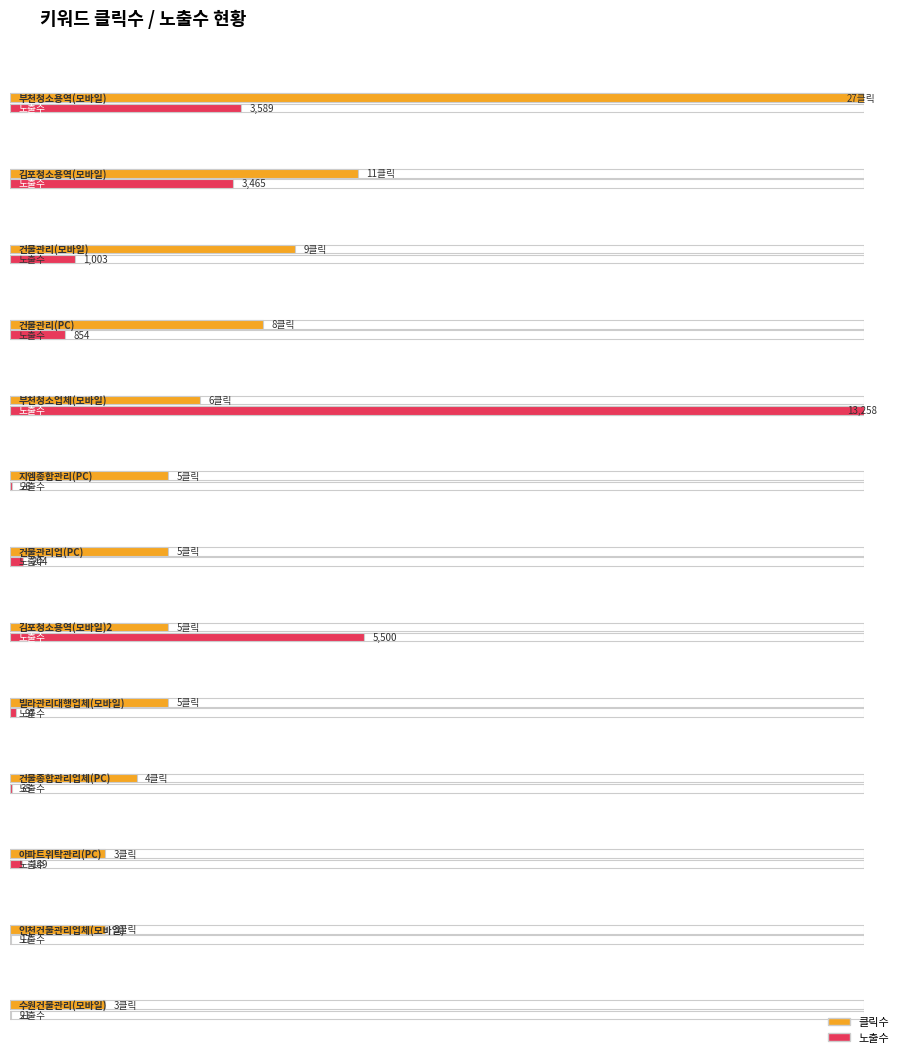

Is the value of 노출수 at 아파트위탁관리(PC) greater than the value of 클릭수 at 건물종합관리업체(PC)?

Yes